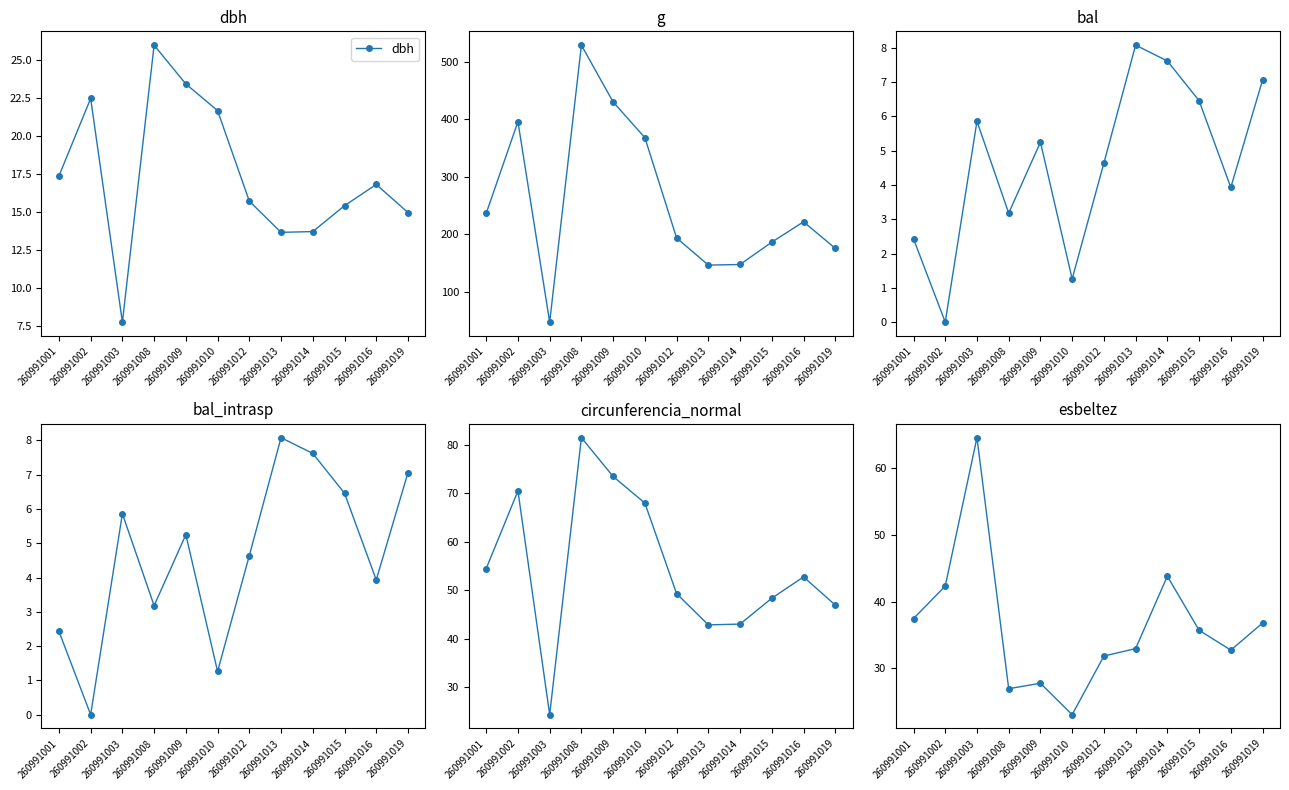

Reading left to right, list all the values displayed in this chart.

dbh: 17.4	22.4	7.8	25.9	23.4	21.6	15.7	13.7	13.7	15.4	16.8	14.9
g: 236.4	395.8	47.2	528.9	430.1	368.1	193.6	146.3	147.4	186.3	221.7	175.5
bal: 2.4	0.0	5.9	3.2	5.2	1.3	4.6	8.1	7.6	6.5	3.9	7.1
bal_intrasp: 2.4	0.0	5.9	3.2	5.2	1.3	4.6	8.1	7.6	6.5	3.9	7.1
circunferencia_normal: 54.5	70.5	24.4	81.5	73.5	68.0	49.3	42.9	43.0	48.4	52.8	47.0
esbeltez: 37.5	42.3	64.5	27.0	27.8	23.1	31.9	33.0	43.8	35.7	32.7	36.8